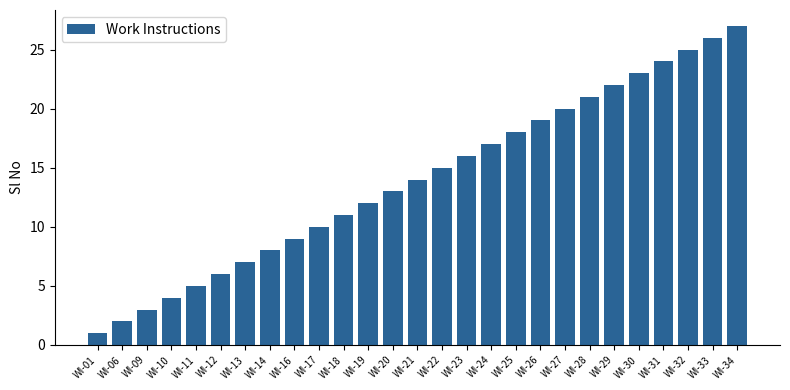

Approximately how many times larger is the value at WI-29 compared to WI-27?

1.1